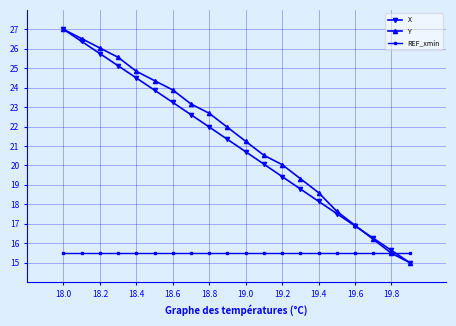

At how many categories does at least one series exceed 19?

14